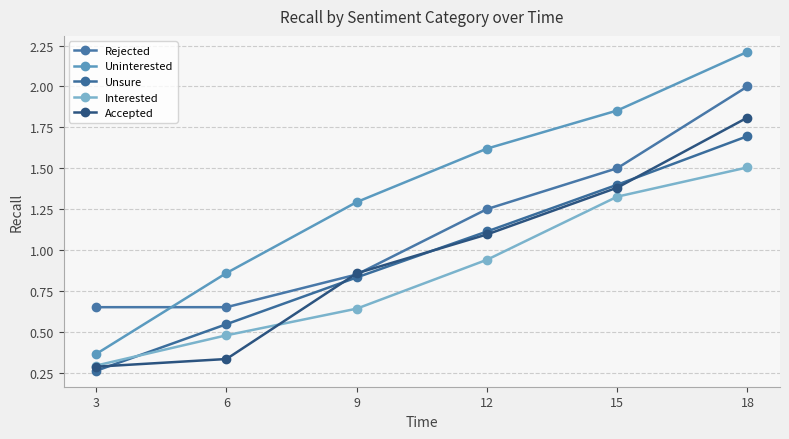

Is it true that Rejected equals 1.2 at 18?

False